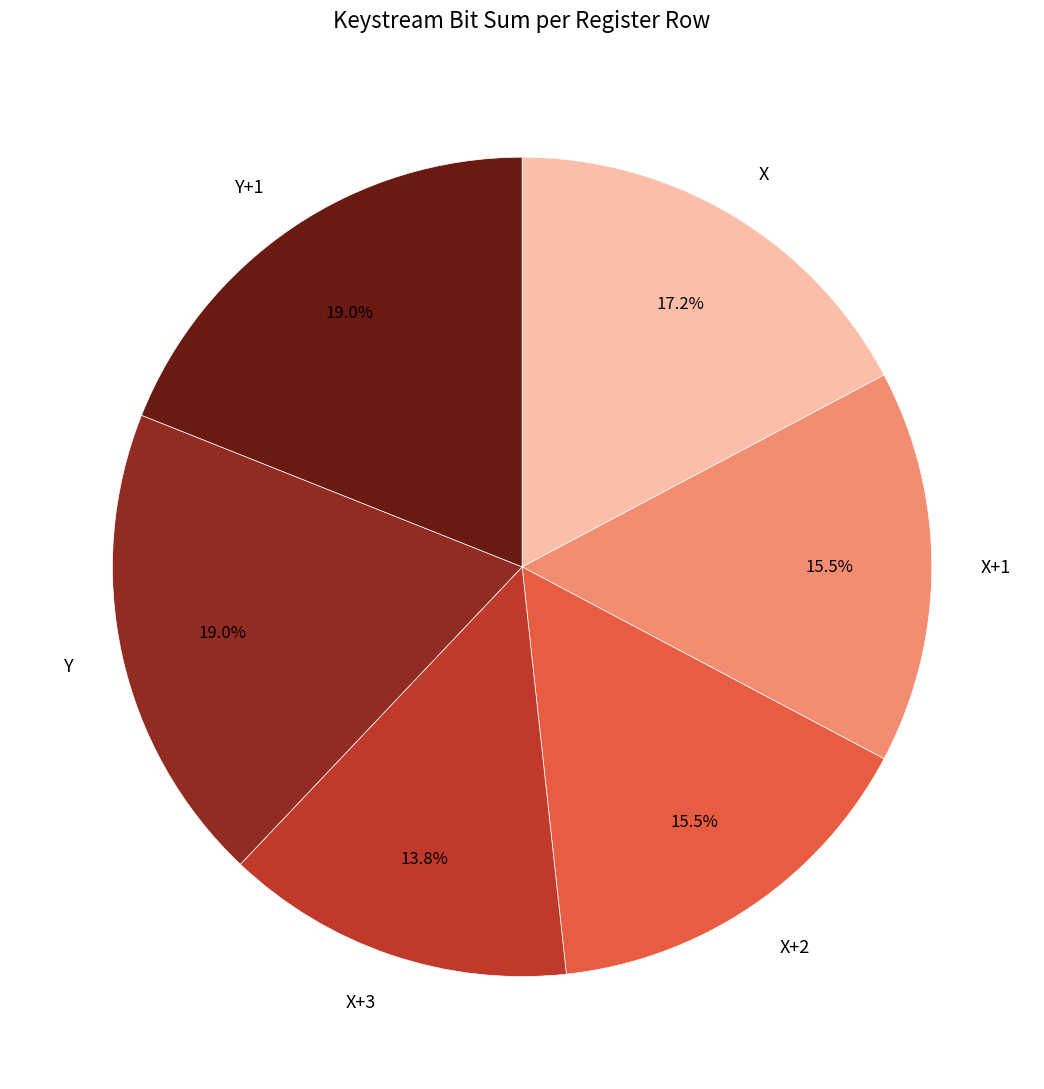

To the nearest percent, what portion does Y+1 represent?

19%